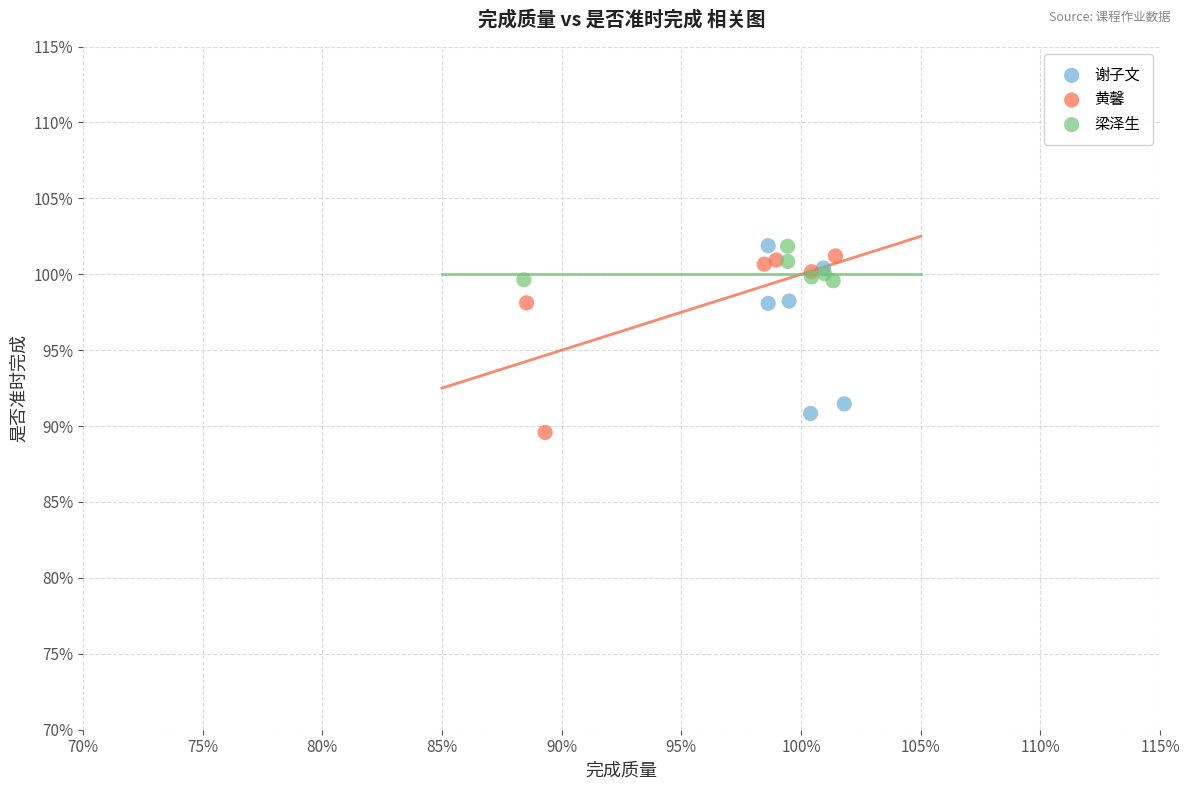

What are all the series names shown in the legend?

谢子文, 黄馨, 梁泽生